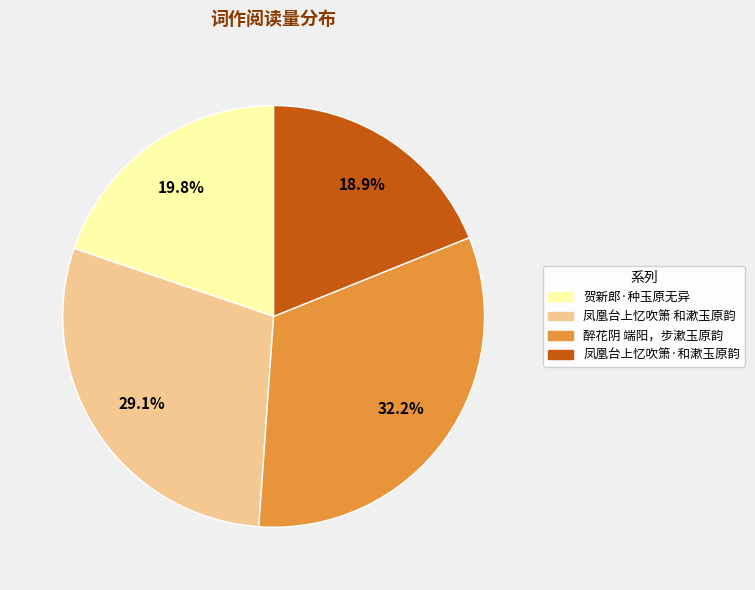

What percentage is the 凤凰台上忆吹箫·和漱玉原韵 slice, to the nearest percent?

19%